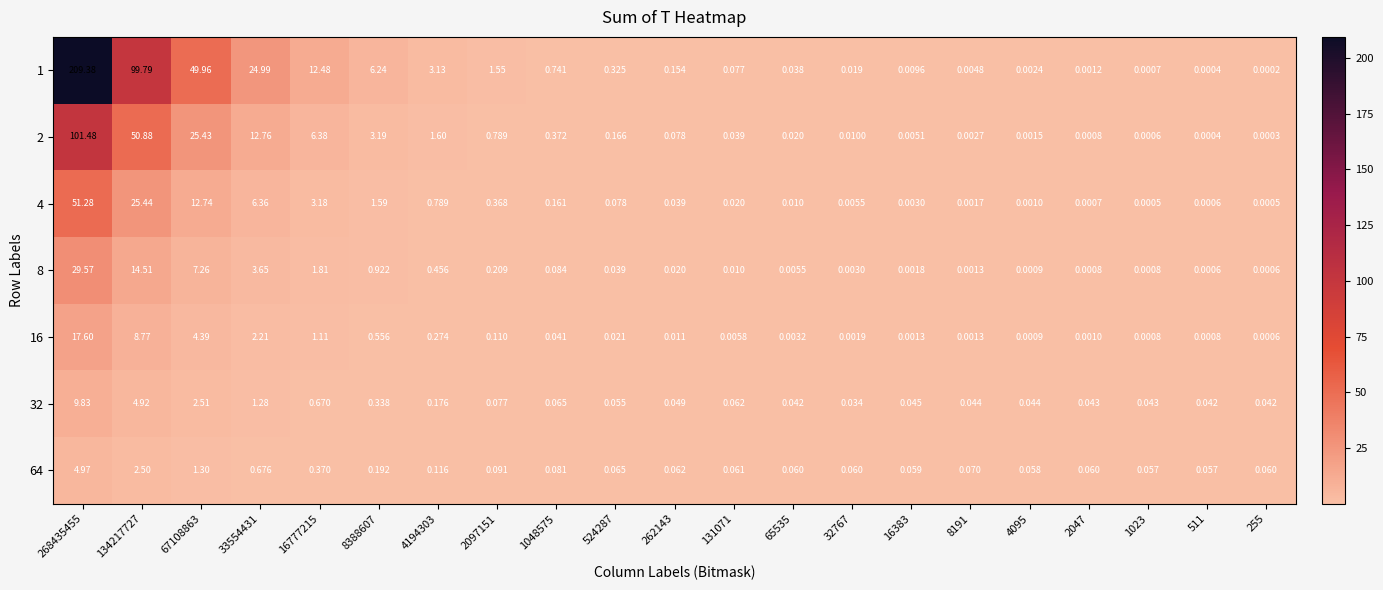

Is the value of 1 at 524287 greater than the value of 8 at 262143?

Yes